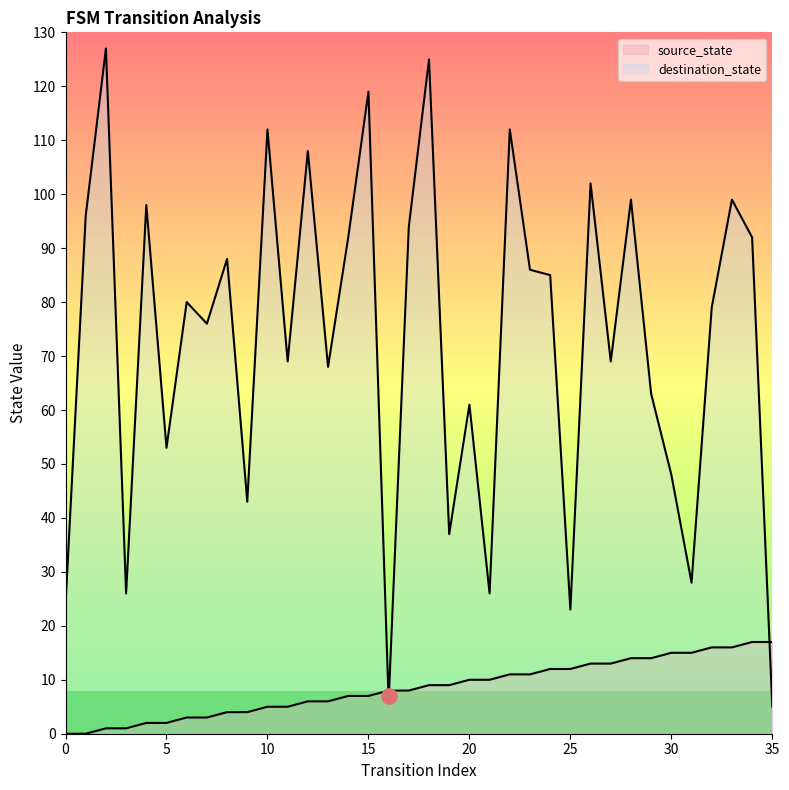

Which series has the largest total across all categories?

destination_state